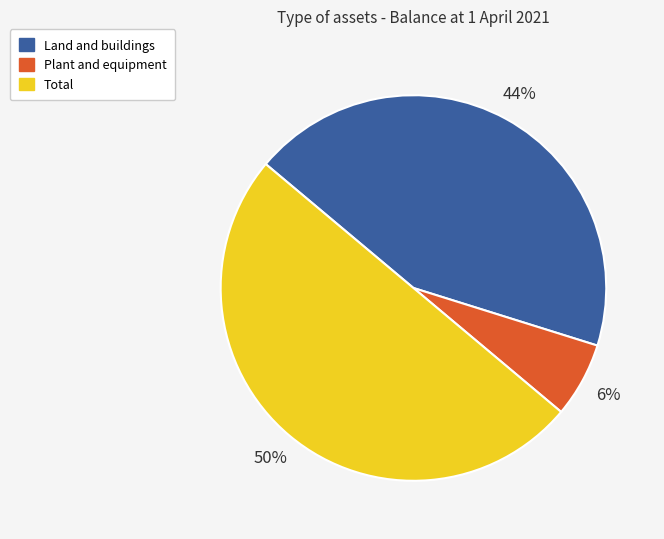

Approximately how many times larger is the value at Land and buildings compared to Total?

0.9